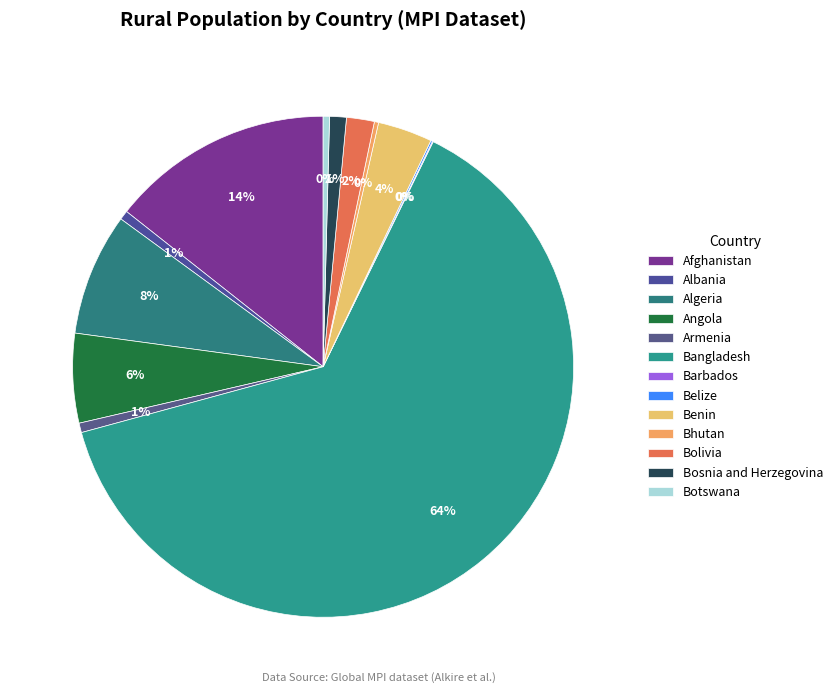

Which slice is the smallest?

Barbados